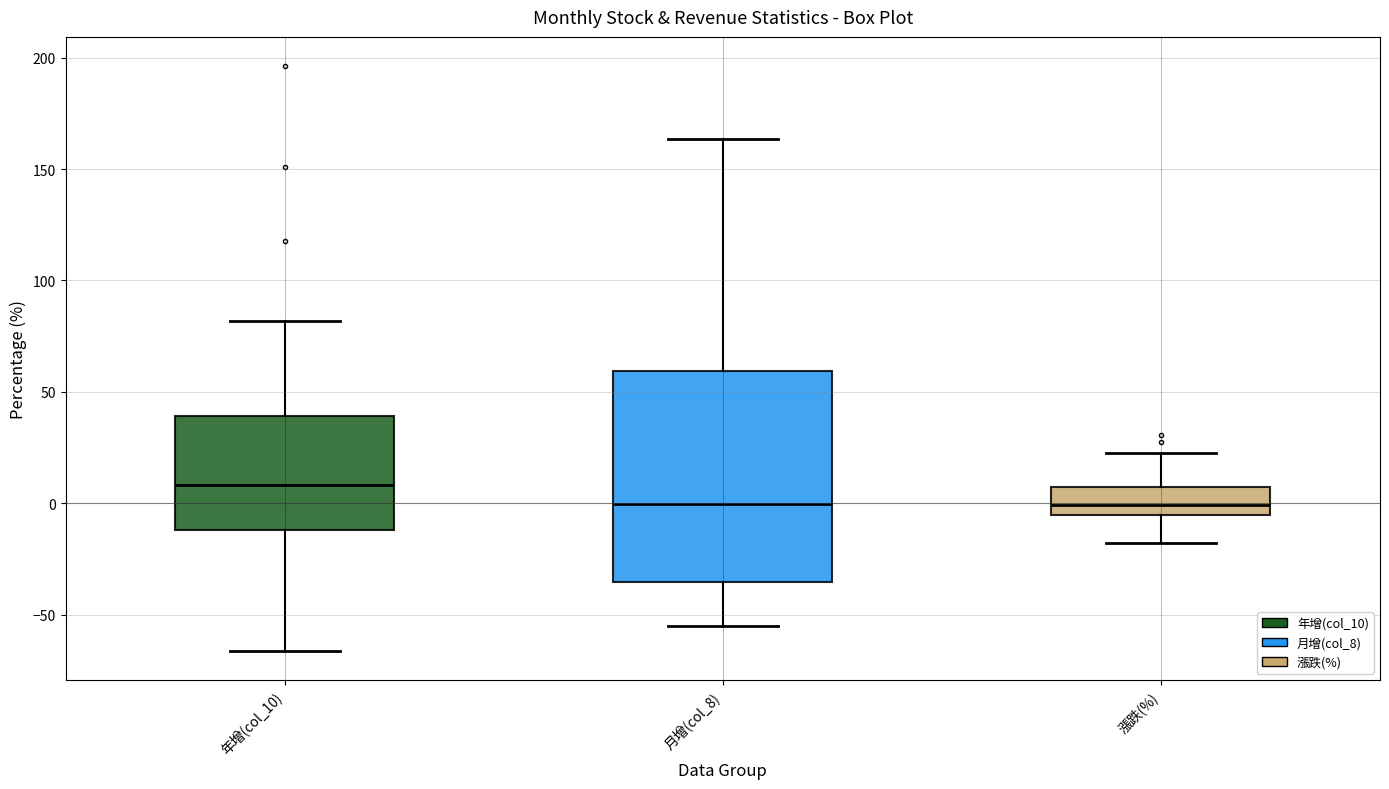

Where is the upper edge of the box for 漲跌(%) on the y-axis? The values are not printed on the chart, so give them approximately, as read against the axis.

5